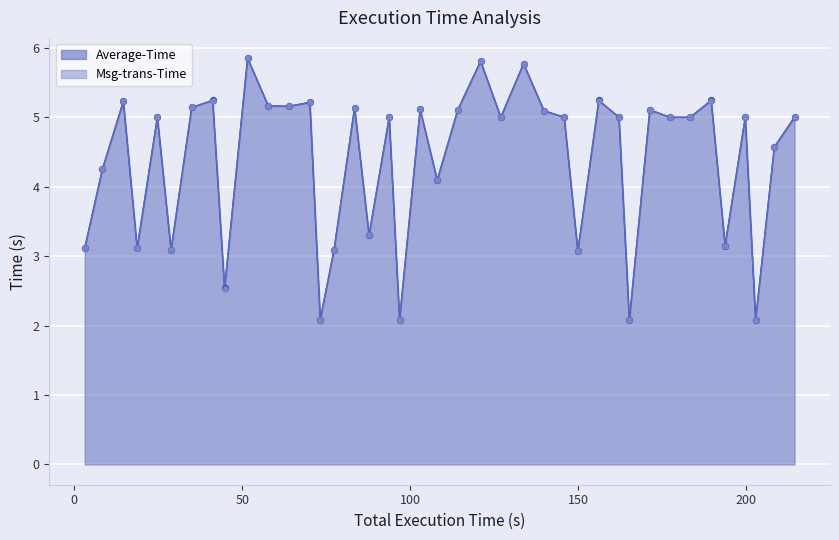

Which series reaches the maximum Y coordinate?

Average-Time